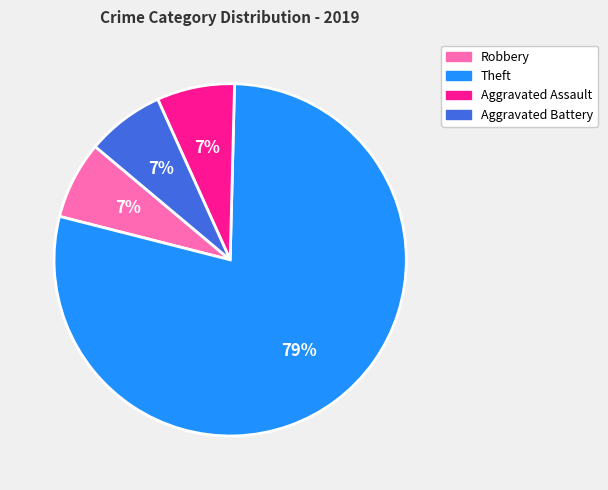

Is there any slice that represents more than half of the pie?

Yes